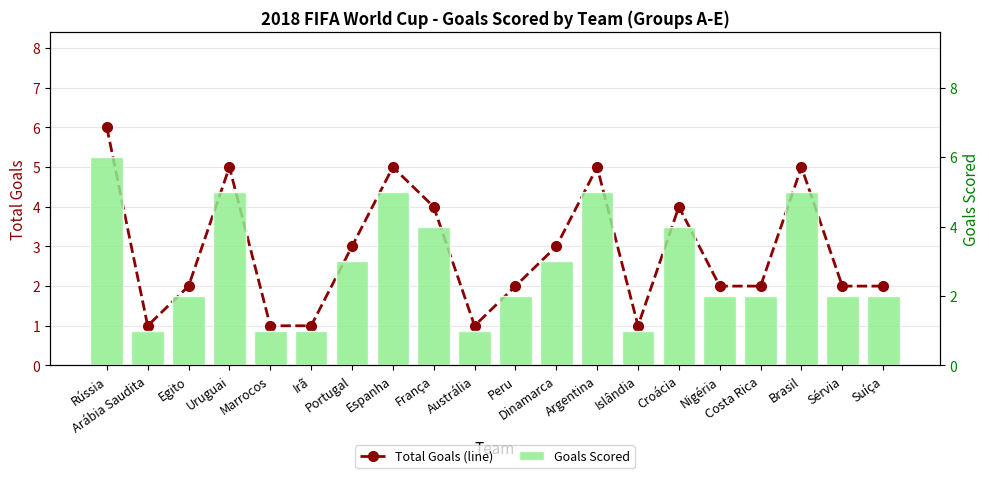

Is it true that Goals Scored equals 3 at Rússia?

False